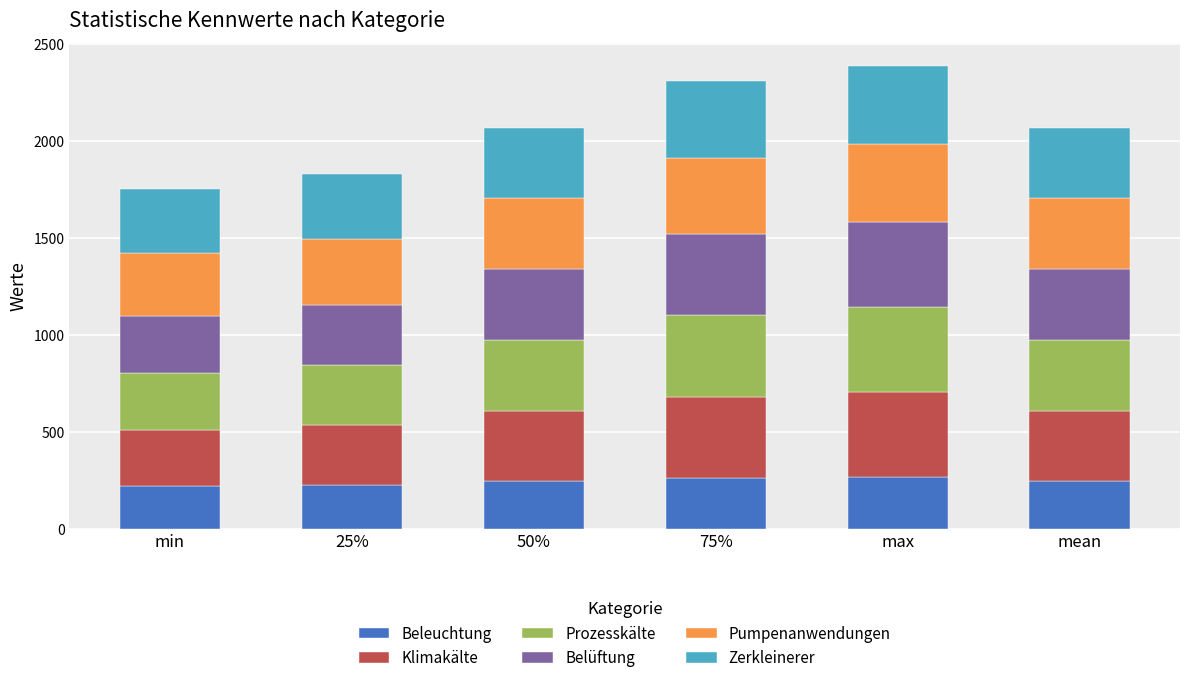

What is the highest value of the Beleuchtung series?

267